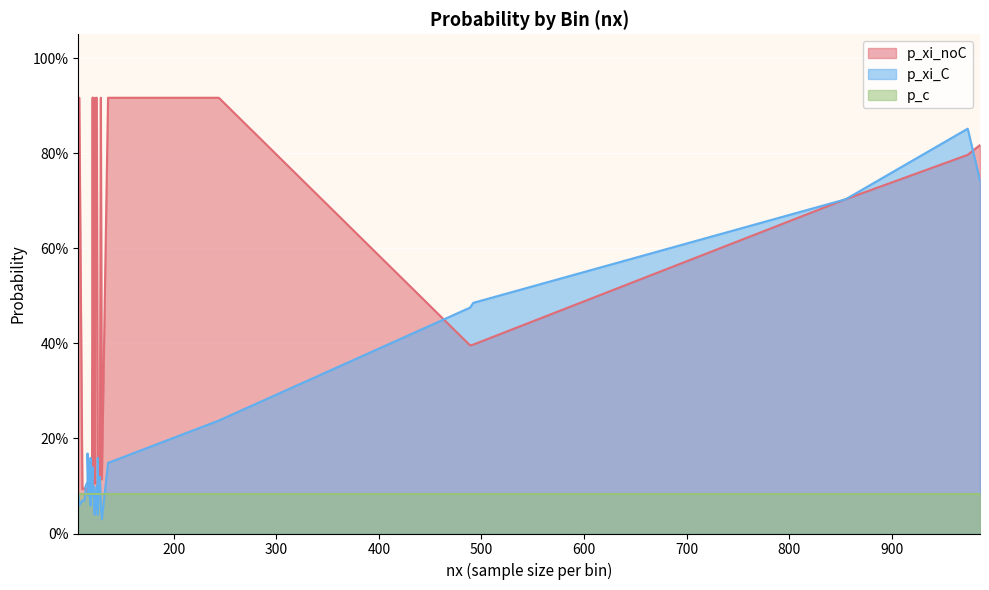

What is the label of the 5th point from the right?

128